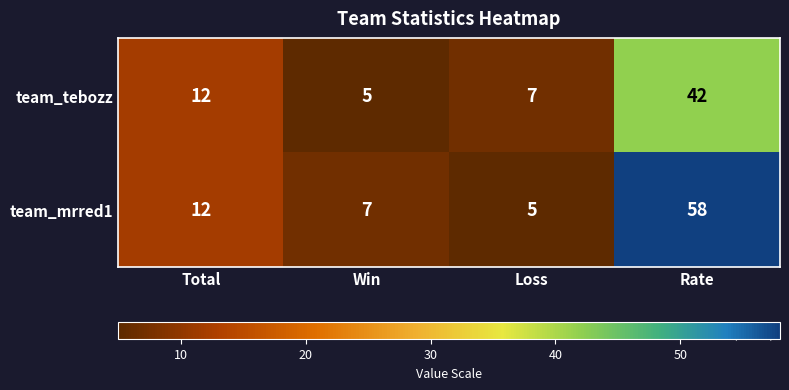

What is the sum of the team_mrred1 values at Loss and Win?

12